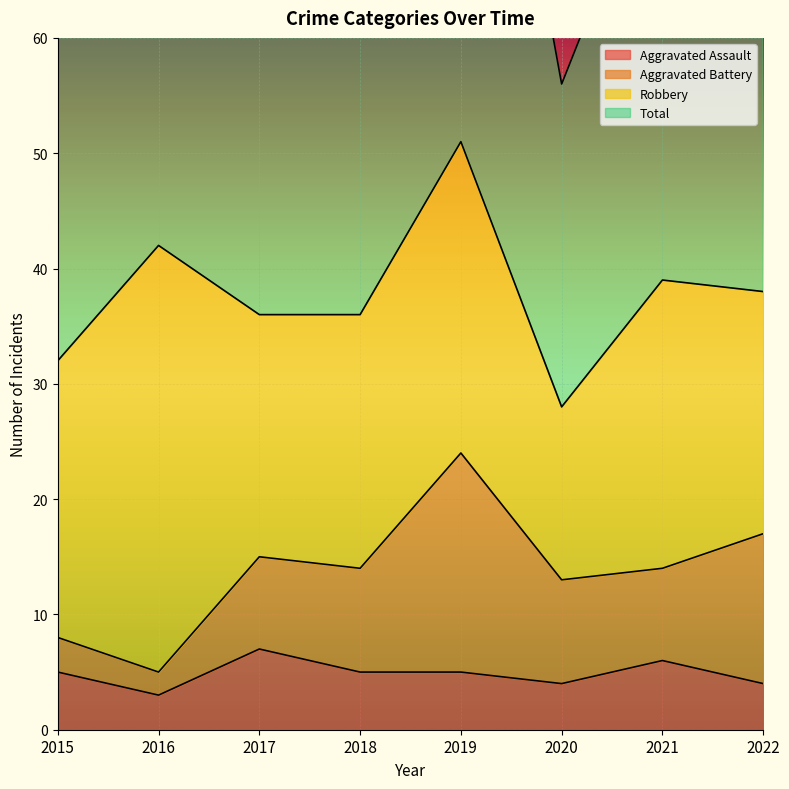

In Total, how many points are lower than both neighbors (excluding endpoints)?

2